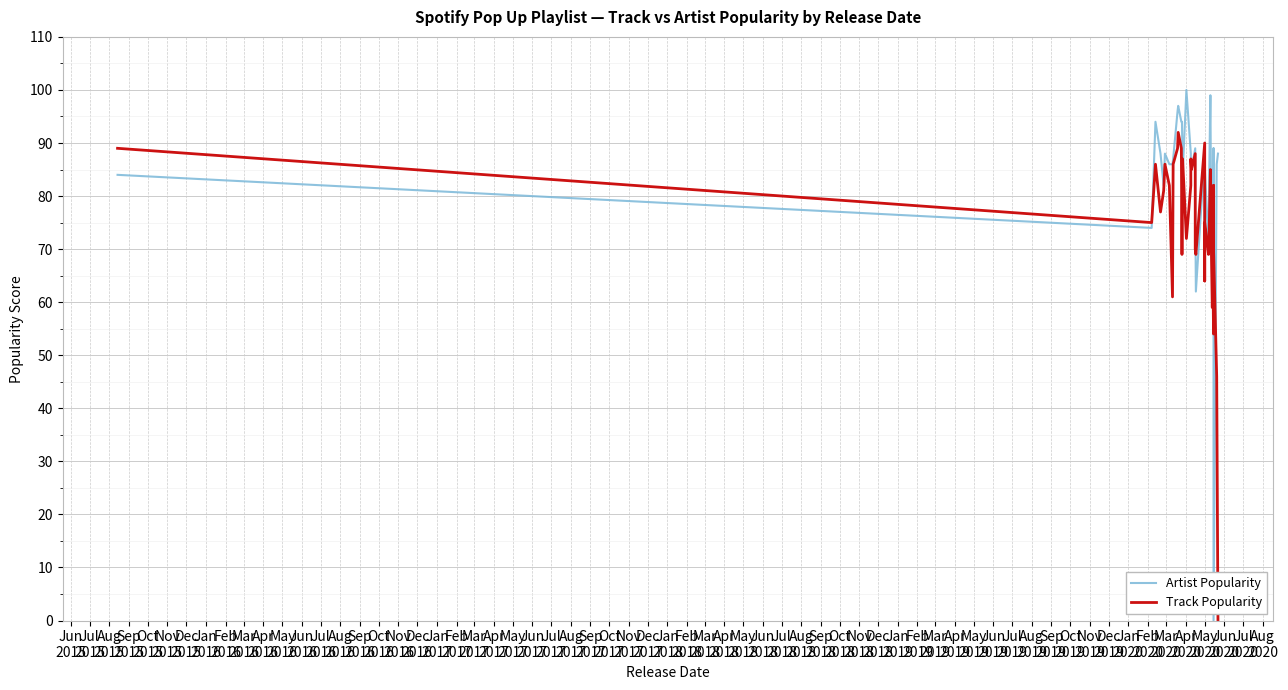

How many interior local valleys does the Artist Popularity series have?

10